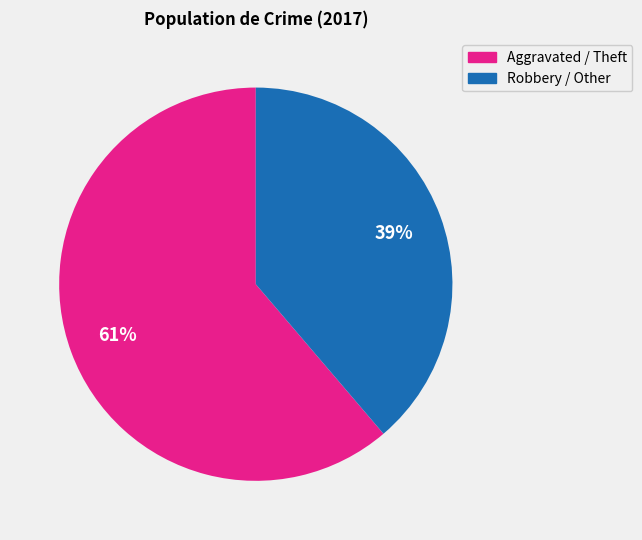

To the nearest percent, what is the difference between the largest and smallest slice percentages?

22%